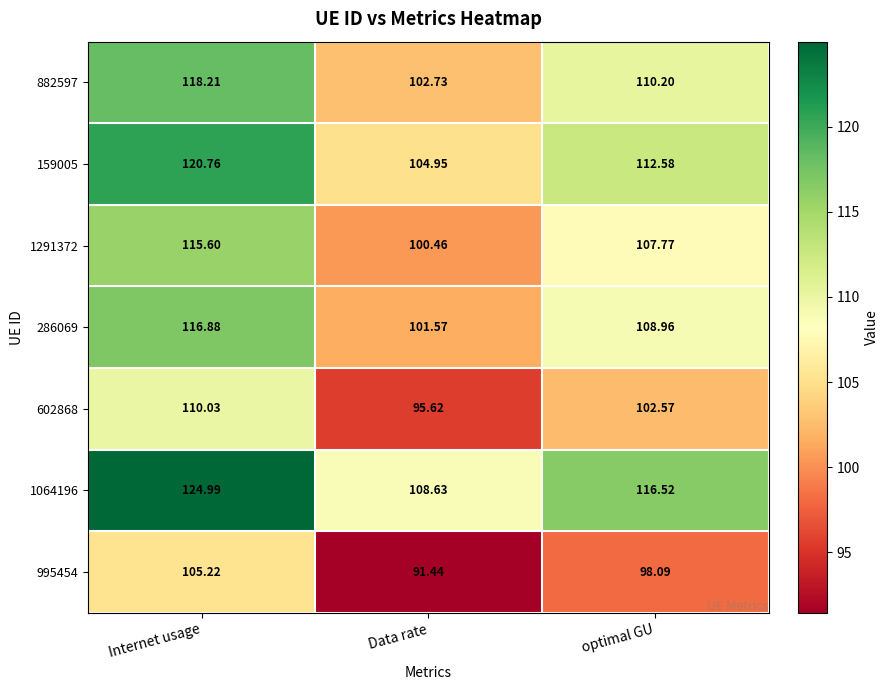

Which category has the highest value in the 882597 series?

Internet usage